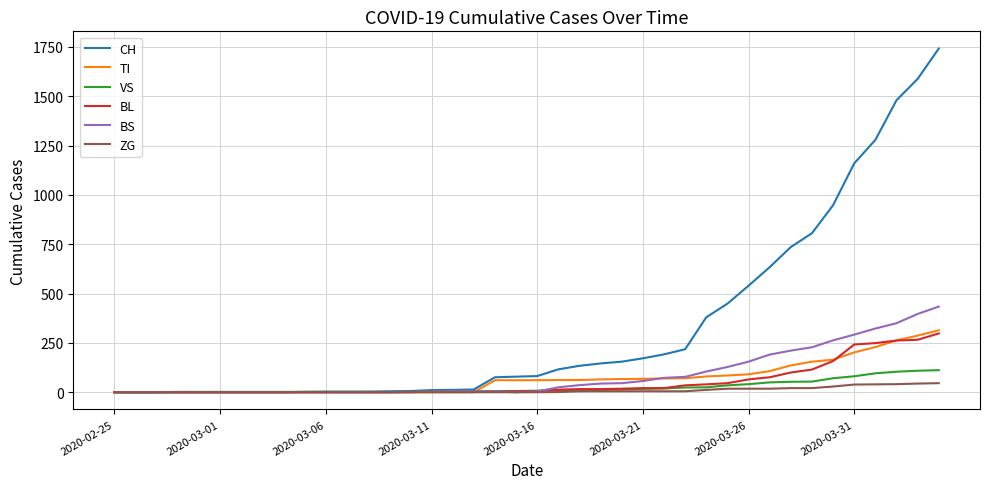

Which series has the largest total across all categories?

CH